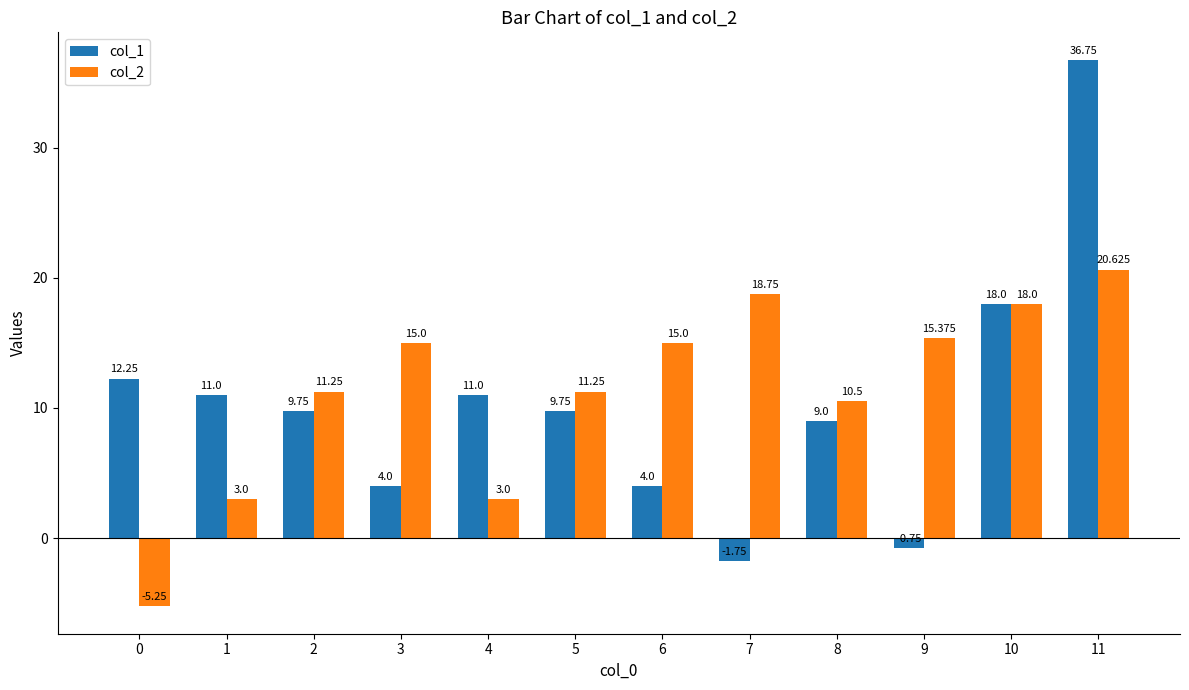

Is the value of col_2 at 4 greater than the value of col_1 at 3?

No